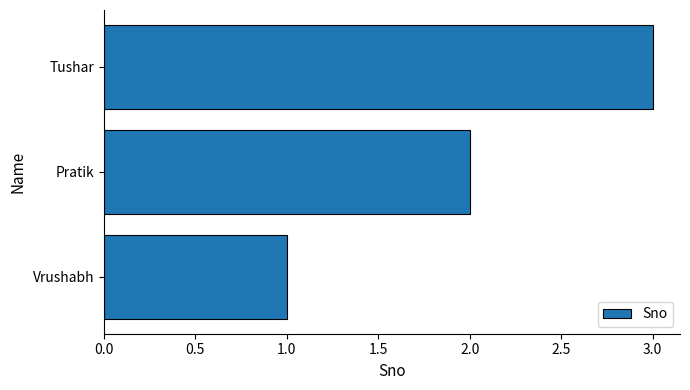

Approximately how many times larger is the value at Pratik compared to Vrushabh?

2.0